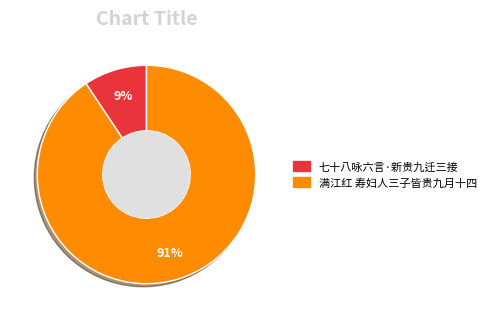

To the nearest percent, what percentage of the pie is 满江红 寿妇人三子皆贵九月十四?

91%